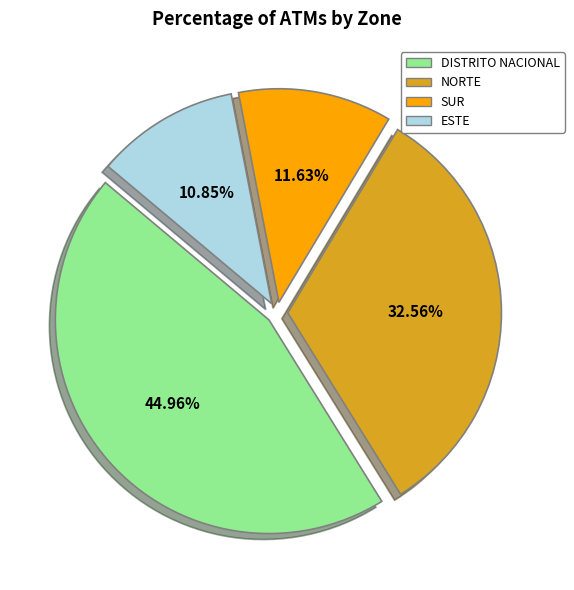

Between ESTE and DISTRITO NACIONAL, which is larger?

DISTRITO NACIONAL